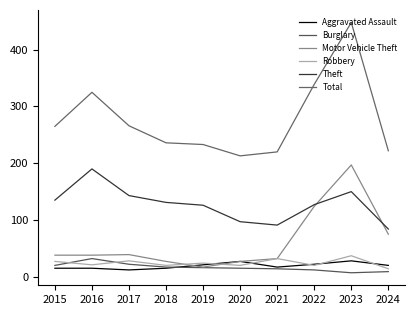

Where is the first local maximum for Aggravated Assault?

2020